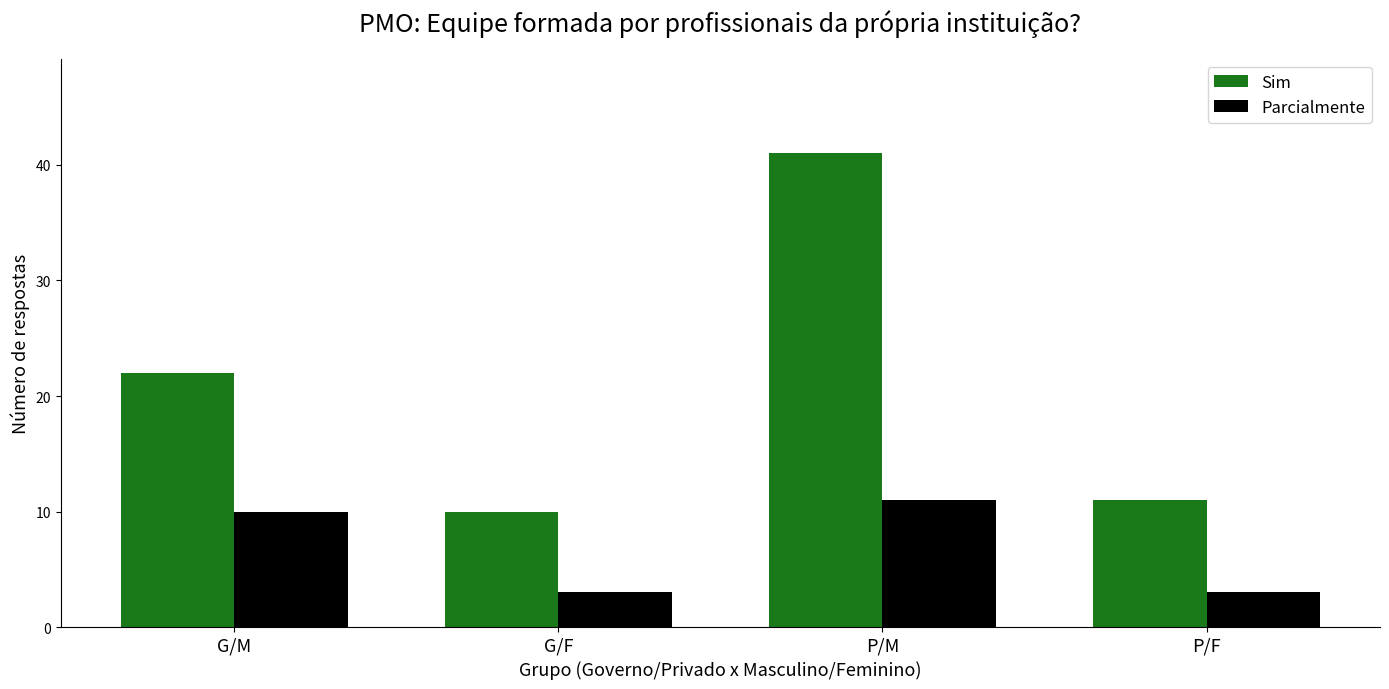

At G/M, list the series in order from largest to smallest.

Sim, Parcialmente